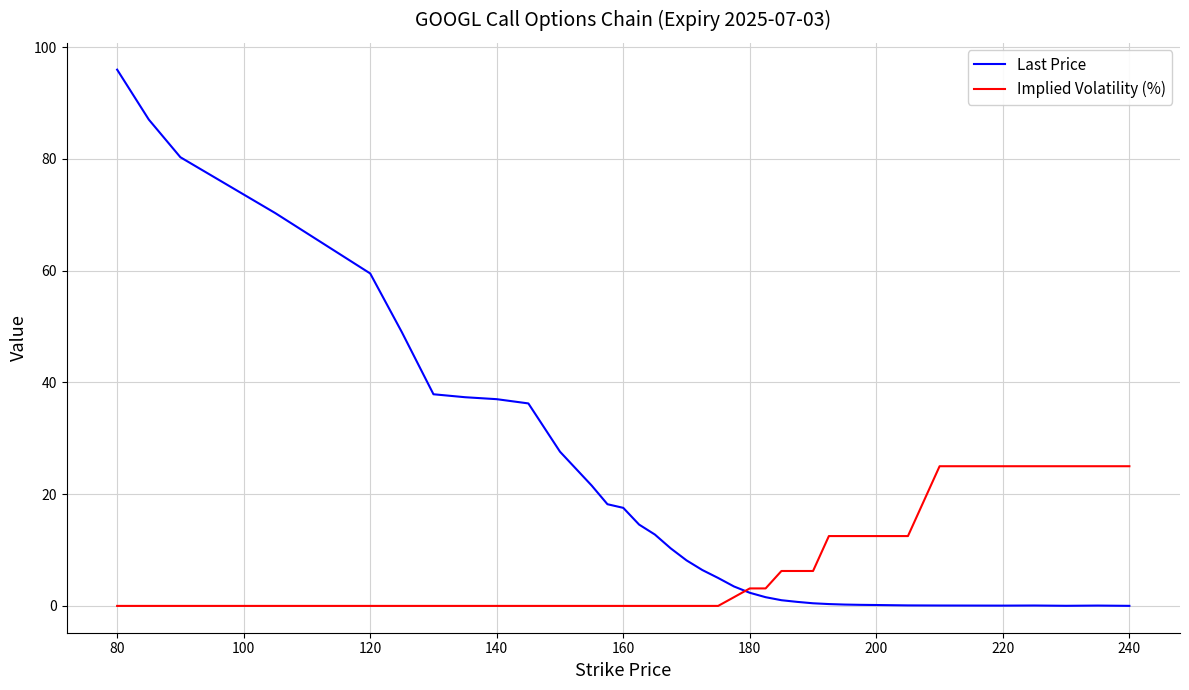

Which series has the widest spread of values?

Last Price